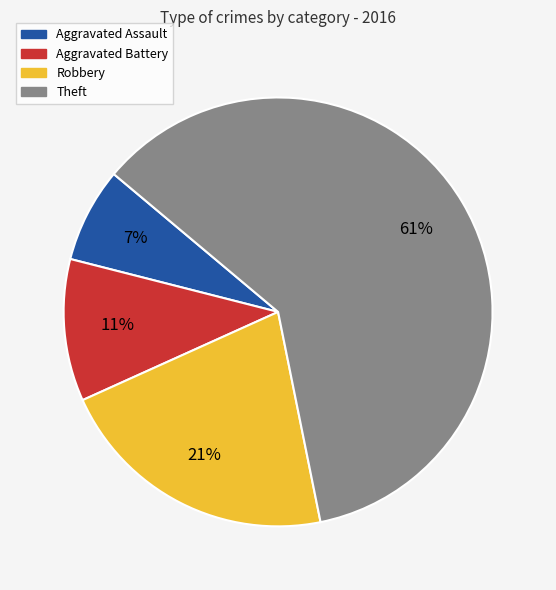

What percentage is the Aggravated Battery slice, to the nearest percent?

11%